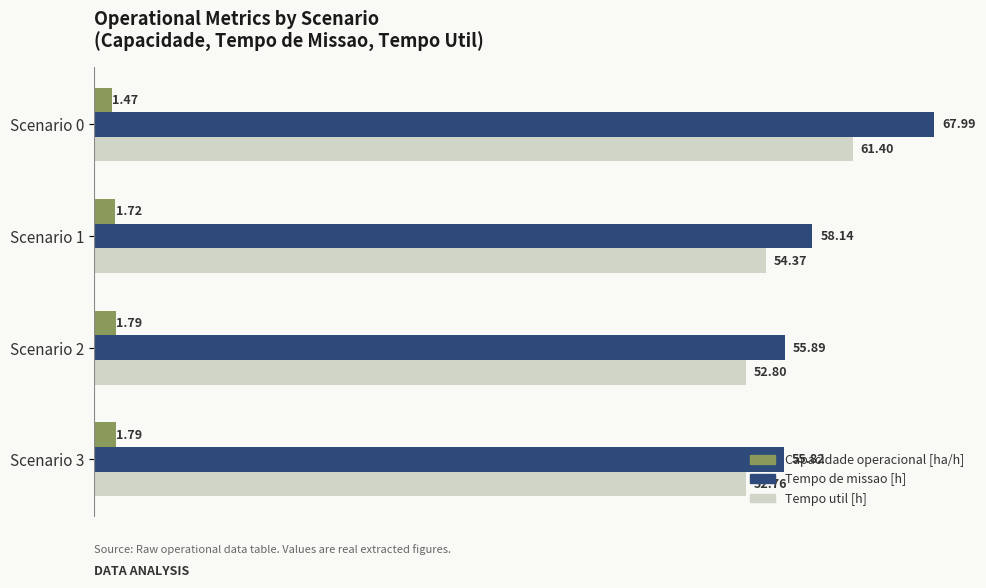

Which series has the largest total across all categories?

Tempo de missao [h]